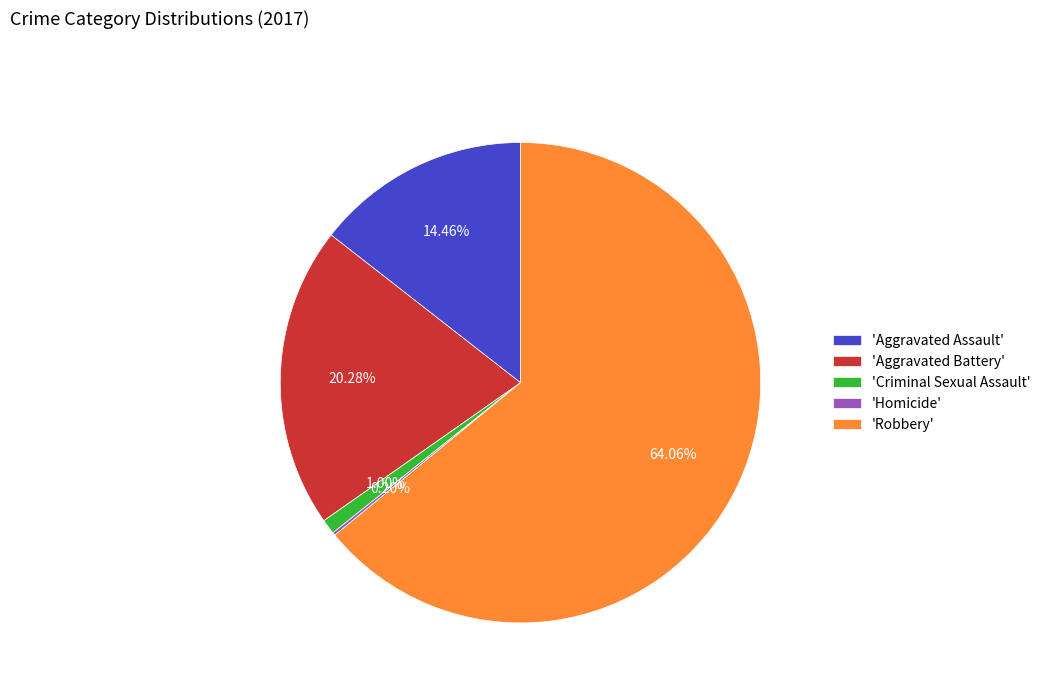

Does any single category account for the majority?

Yes